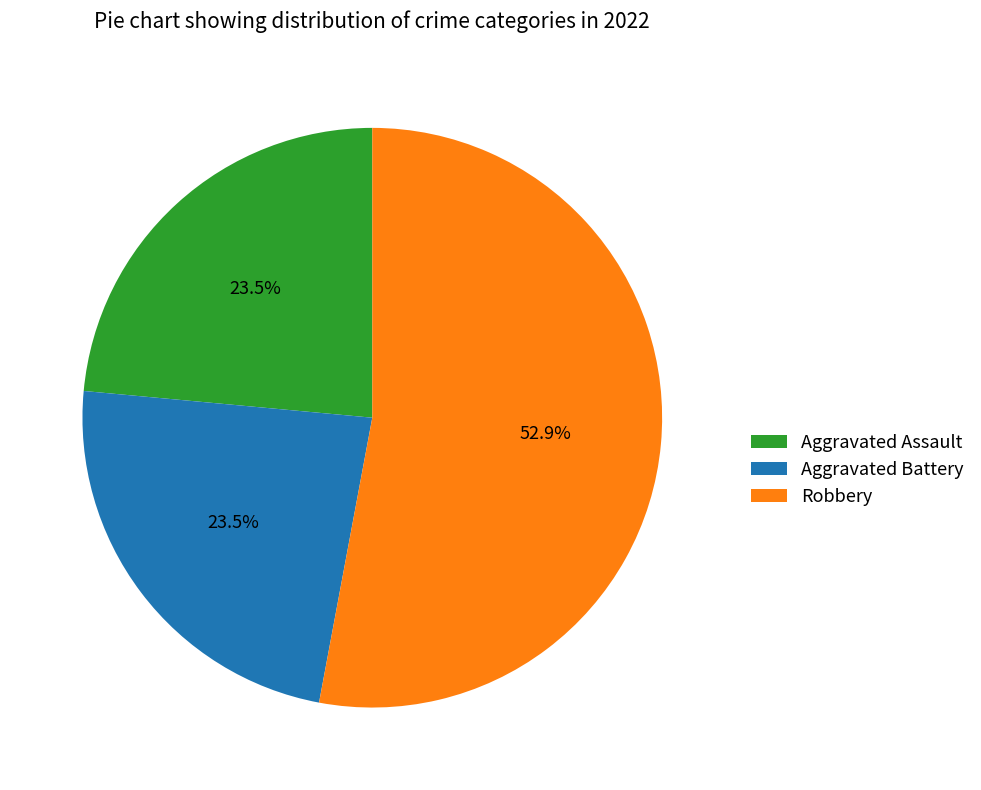

How much of the chart is everything except Aggravated Assault?

76.5%